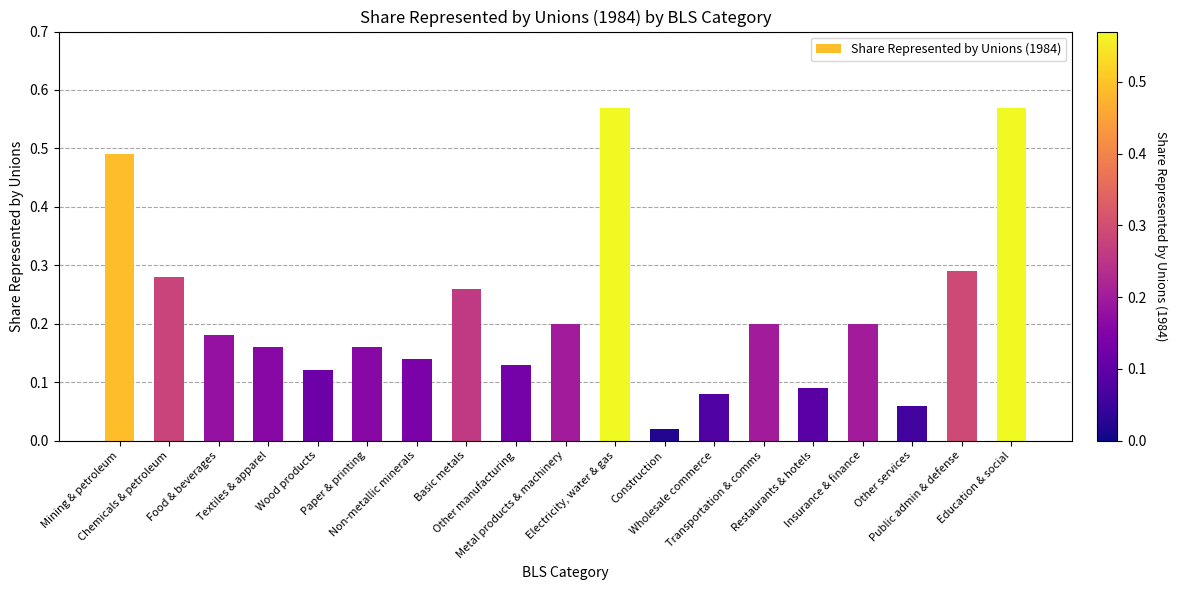

What is the change in value from Construction to Wholesale commerce?

+0.1